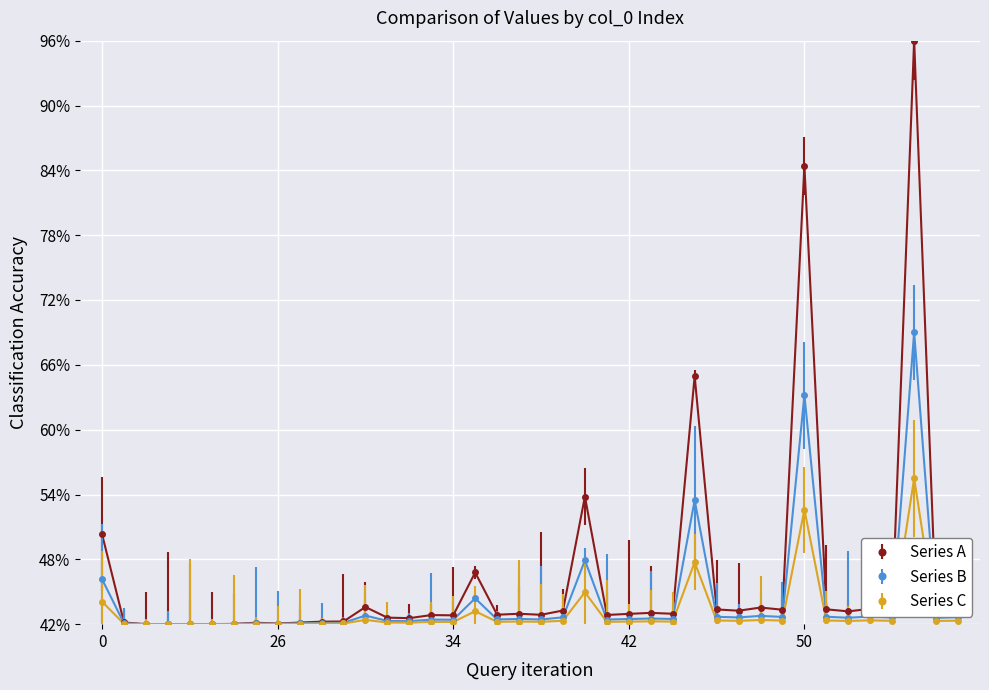

What is the value of the Series C point at the 24th from the left?

42.2